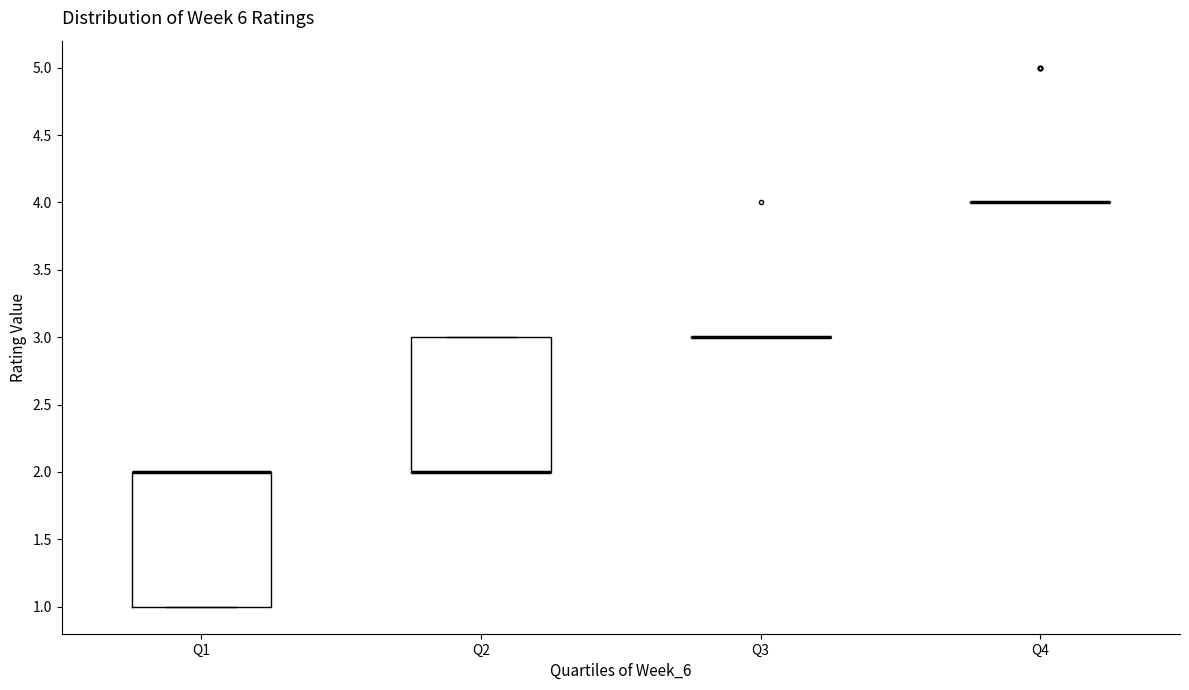

Reading left to right, transcribe this box plot: for each box, give where its median line is, the range the box spans, and where its two whiskers end, as read against the y-axis. The values are not printed on the chart, so give them approximately, as read against the axis.

Q1: median 2 (drawn on the box's upper edge), box 1 to 2, whiskers 1 to 2
Q2: median 2 (drawn on the box's lower edge), box 2 to 3, whiskers 2 to 3
Q3: box collapsed to a line at 3, whiskers 3 to 3
Q4: box collapsed to a line at 4, whiskers 4 to 4